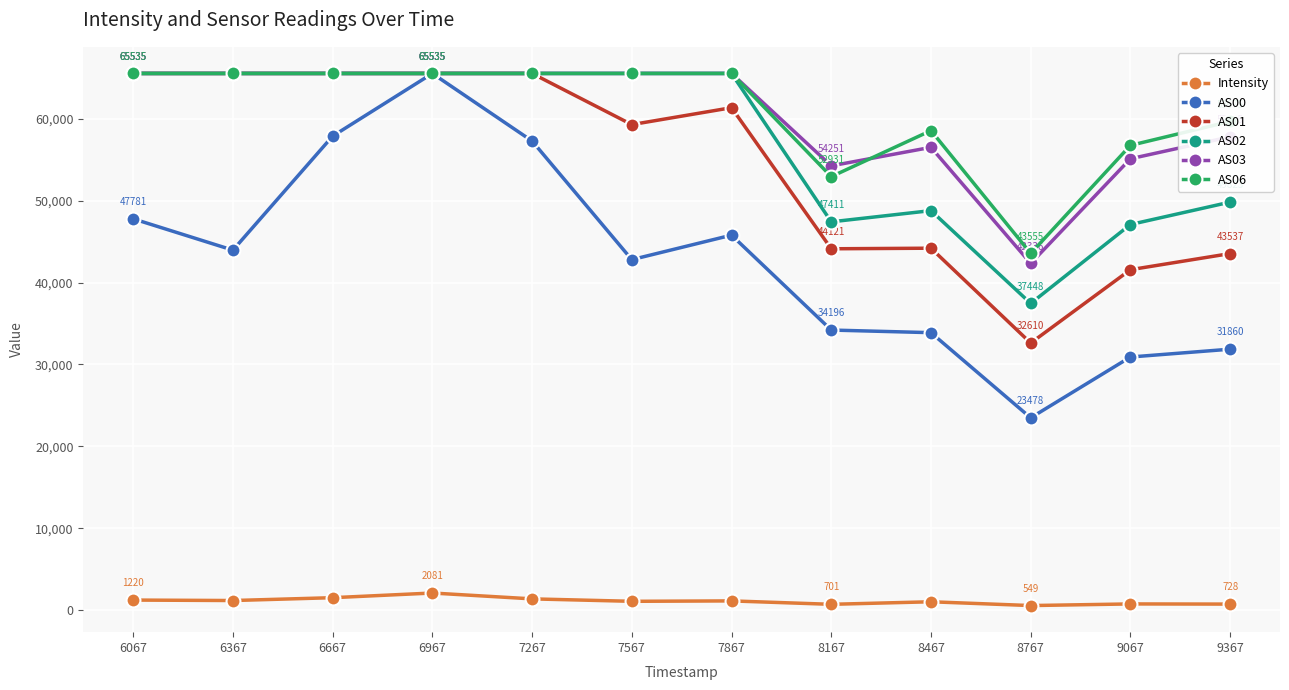

What is the value of the AS03 point at the 6th from the left?

65535.0